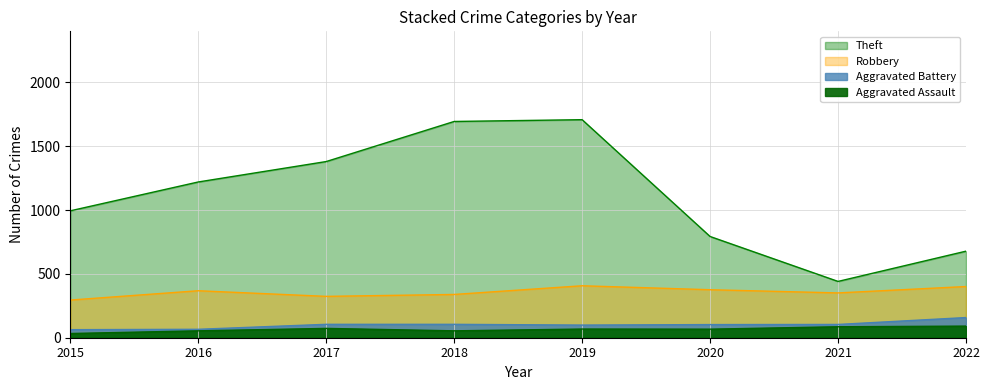

How many data points in Theft are above 1220?

3